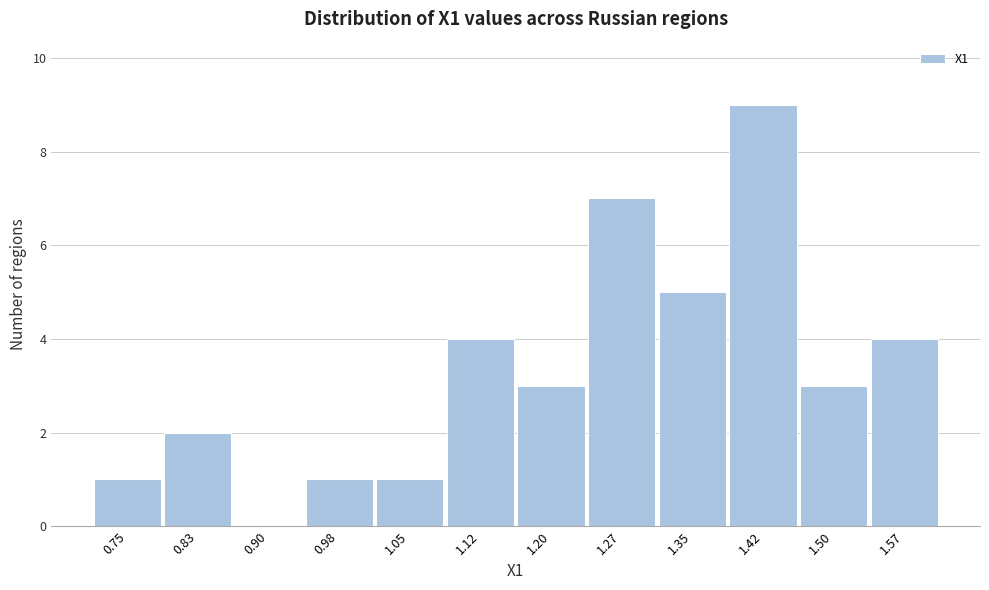

Reading left to right, list all the values displayed in this chart.

0.75=1	0.83=2	0.90=0	0.98=1	1.05=1	1.12=4	1.20=3	1.27=7	1.35=5	1.42=9	1.50=3	1.57=4